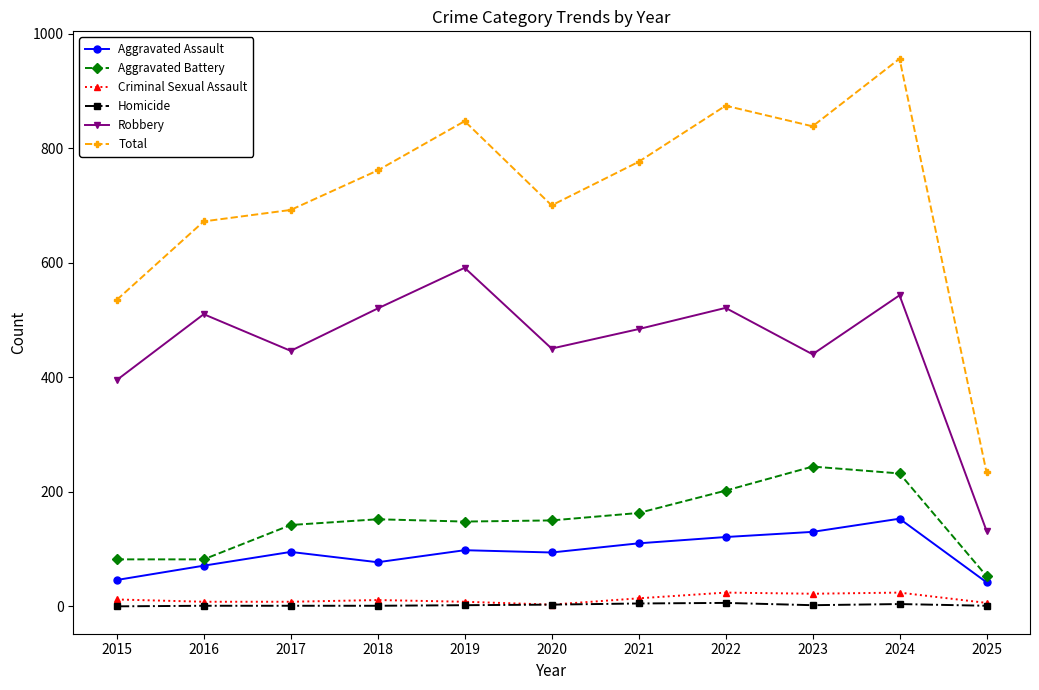

How many distinct data groups are displayed?

6